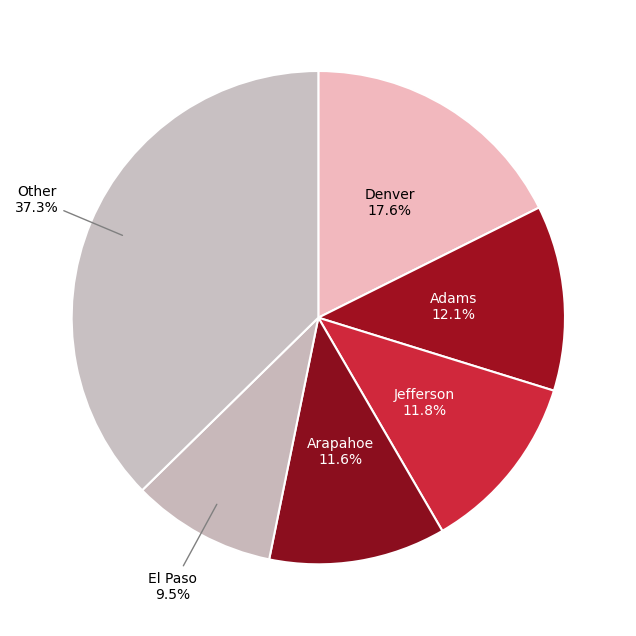

What percentage is the Arapahoe slice, to the nearest percent?

12%